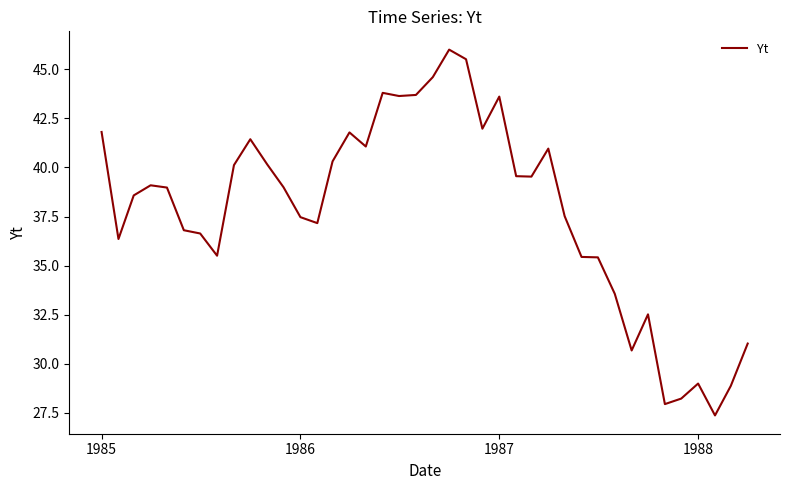

What is the smallest value displayed?

27.4